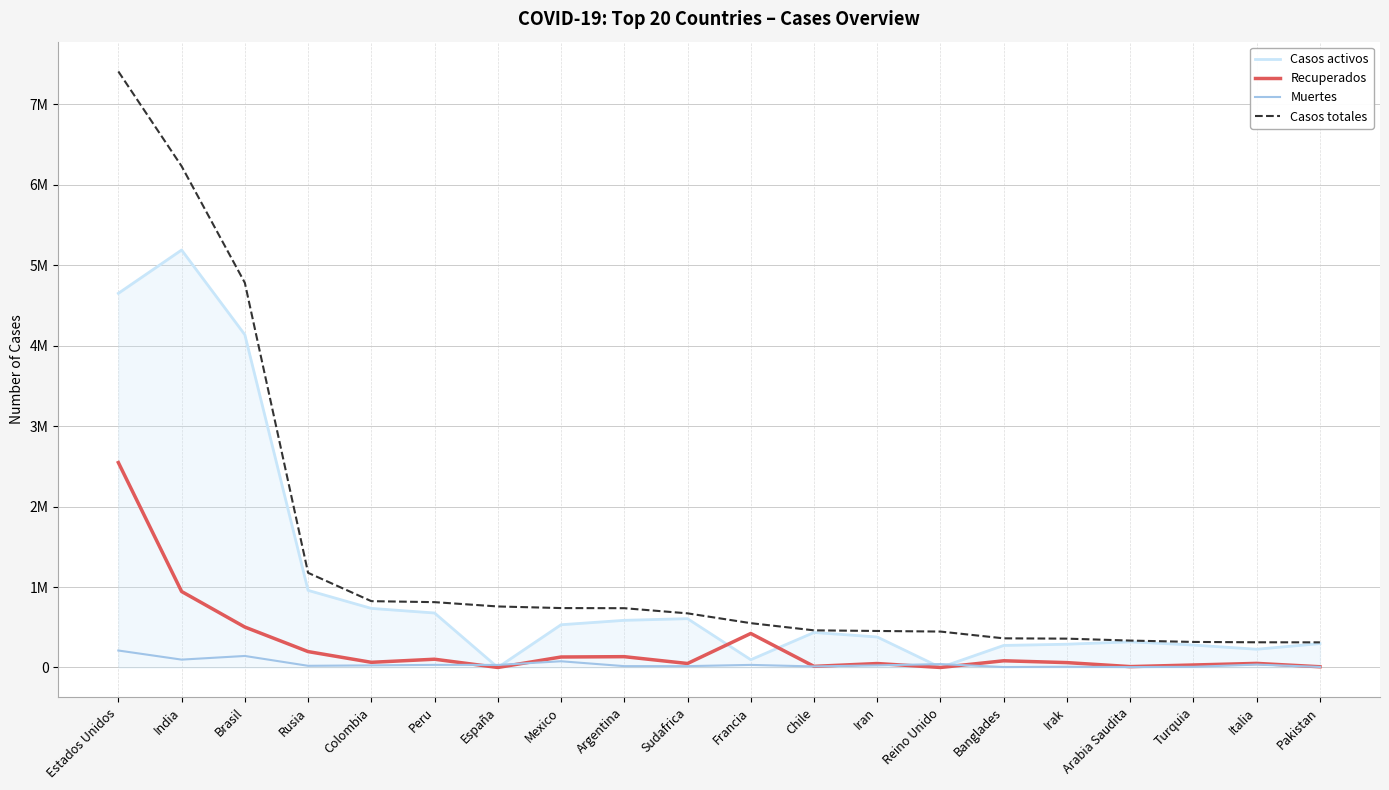

What is the sum of the Casos totales values at Francia and Colombia?

1374732